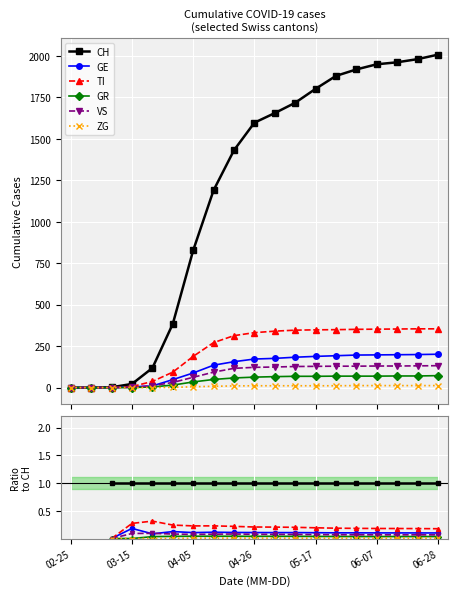

Does the chart display data point markers on the line(s)?

Yes